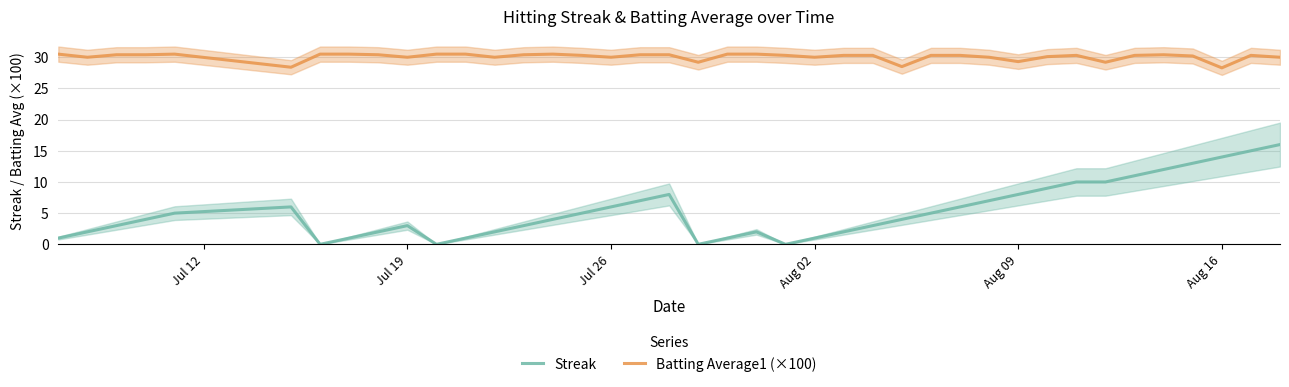

True or false: Streak has a value of 3.0 at Jul 19.

True